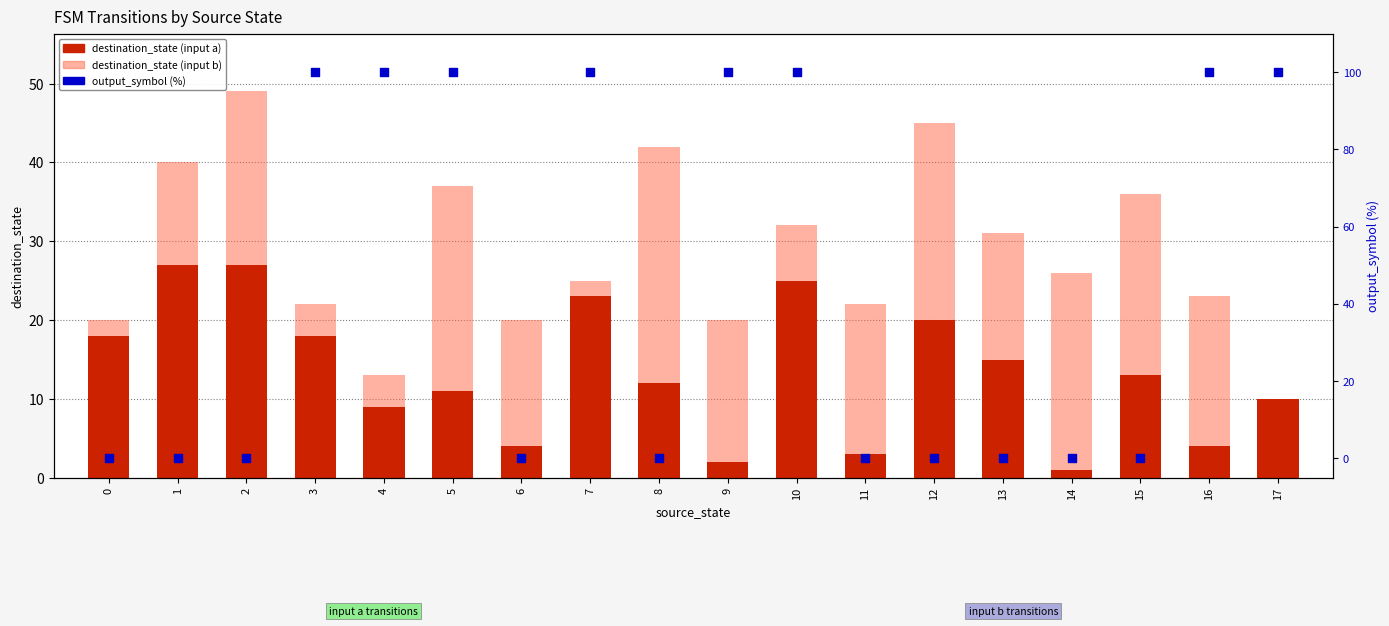

What are all the series names shown in the legend?

destination_state (input a), destination_state (input b), output_symbol (%)